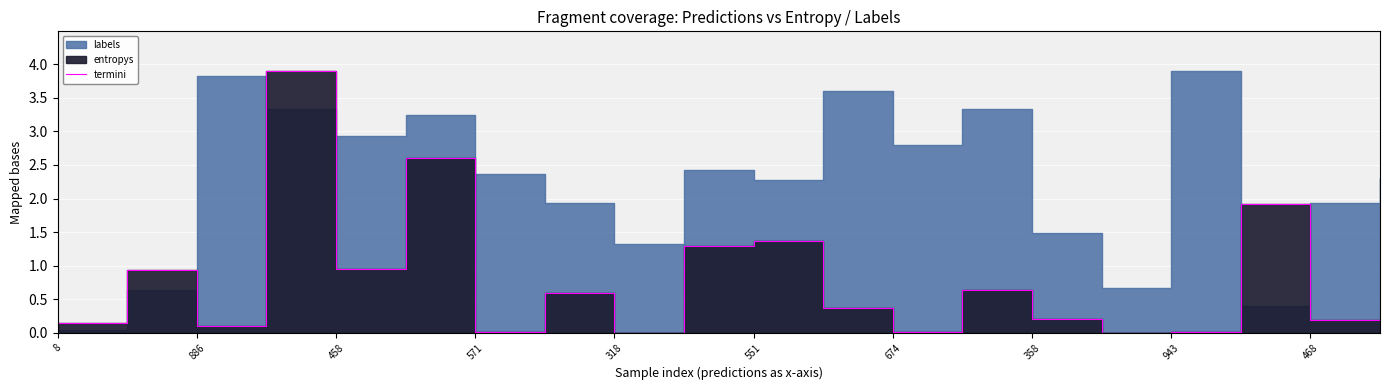

Reading left to right, transcribe all the data shown in this chart.

0.1	0.9	0.1	3.9	0.9	2.6	0.0	0.6	0.0	1.3	1.4	0.4	0.0	0.6	0.2	0.0	0.0	1.9	0.2	0.0